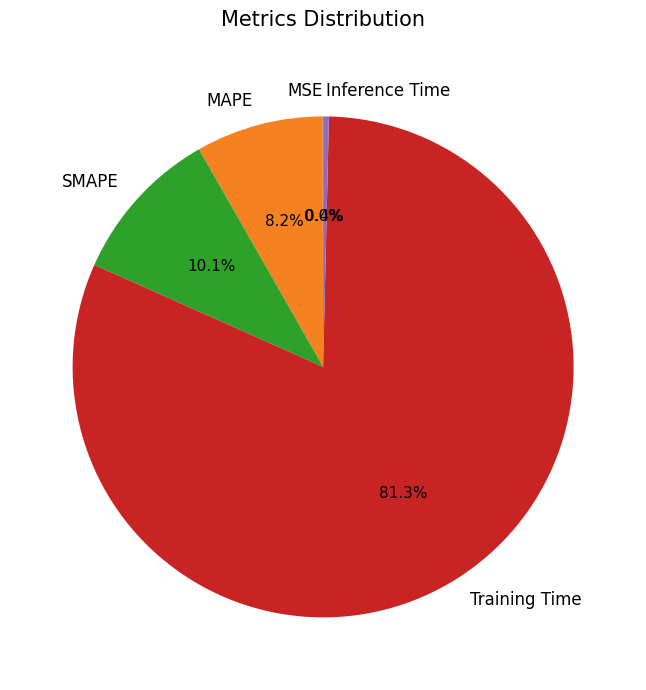

Combined, do Training Time and SMAPE account for over 50%?

Yes